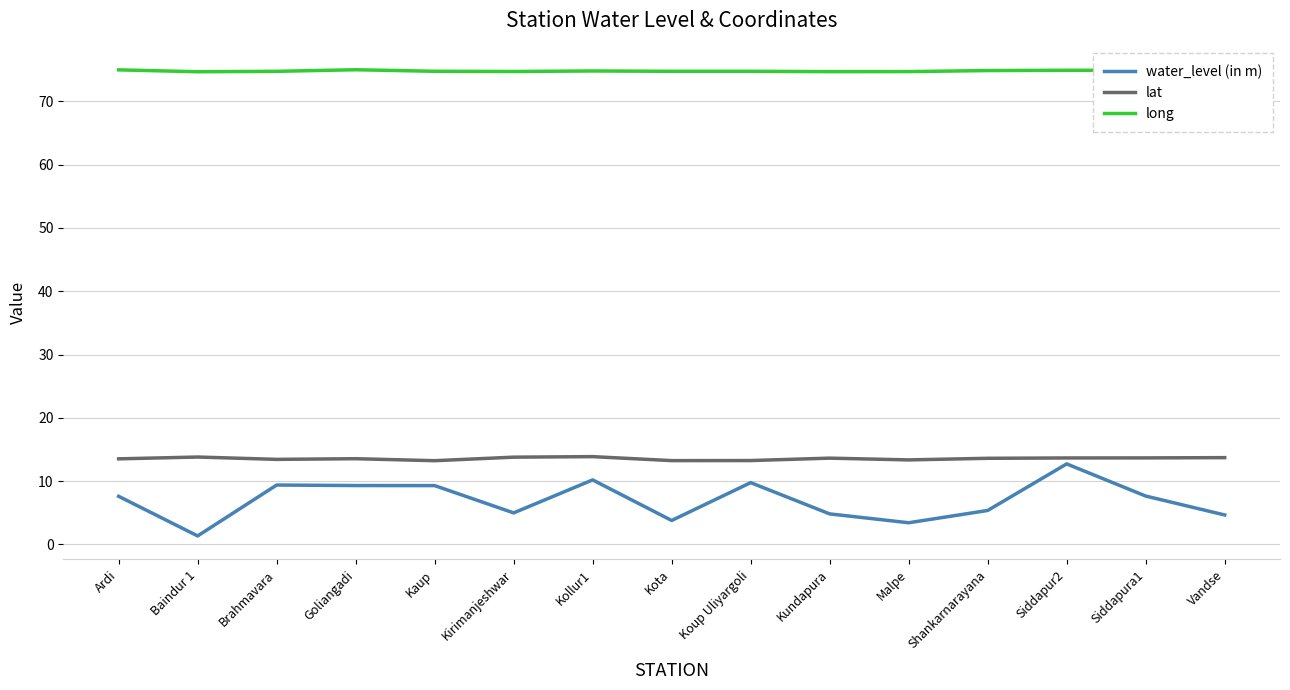

The value of lat at Siddapura1 is 13.7. True or false?

True